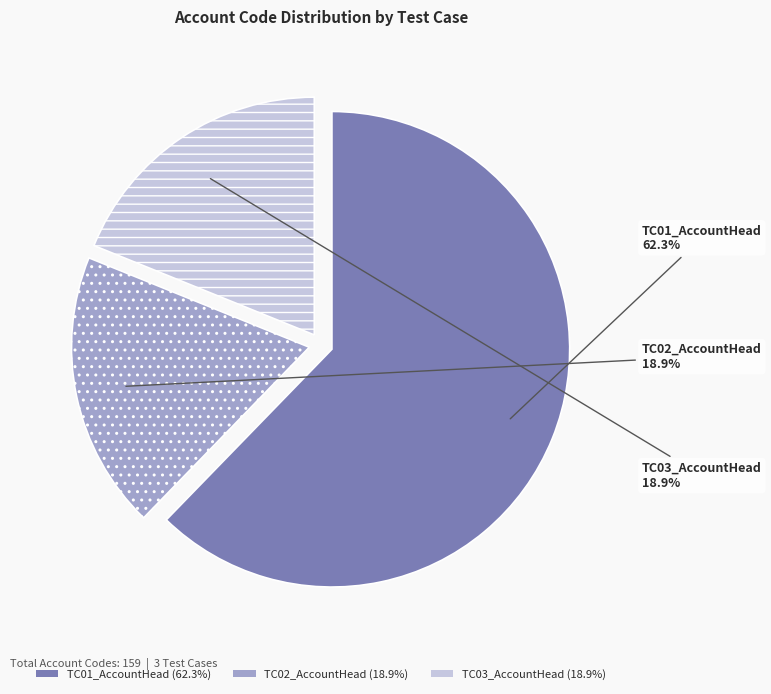

The TC03_AccountHead slice represents 26% of the pie. True or false?

False